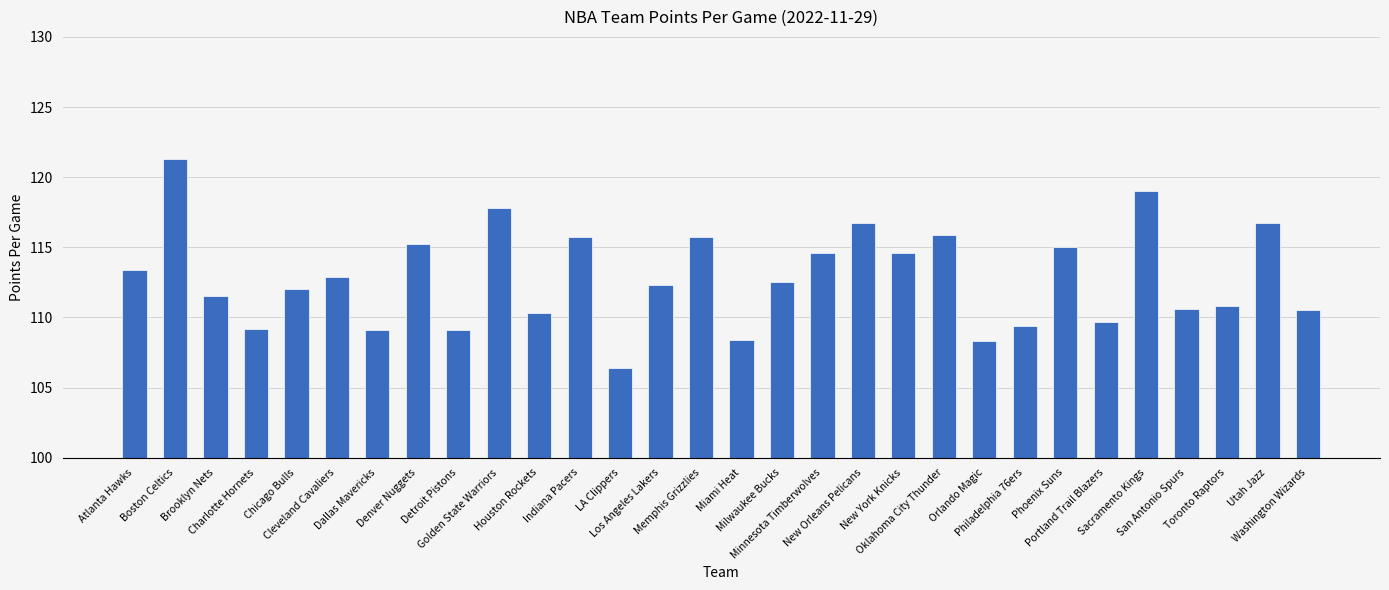

True or false: the data shows 116.7 at New Orleans Pelicans.

True